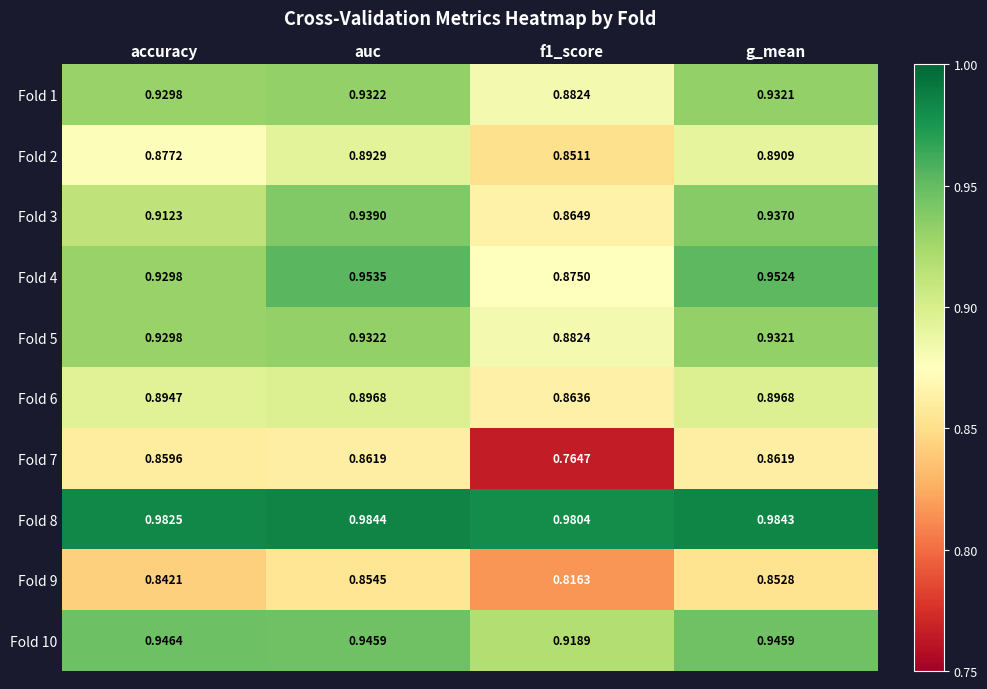

At which category does the chart reach its peak across all series?

auc